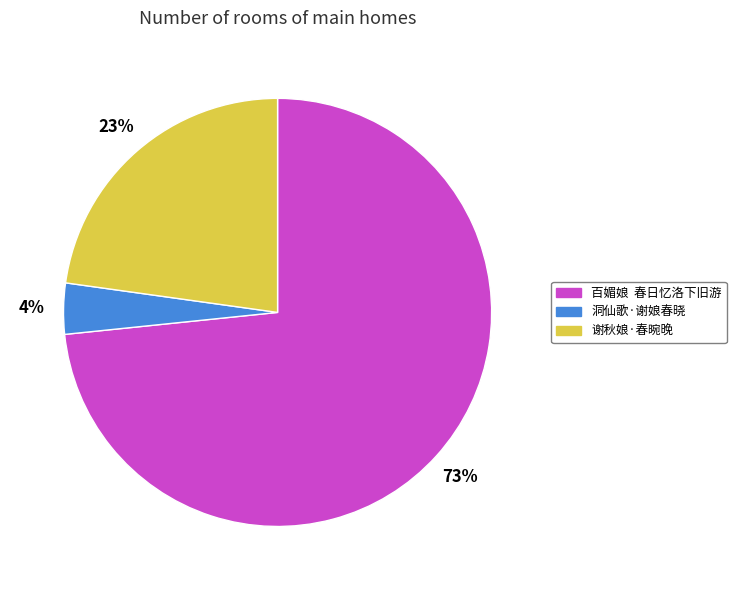

Does 谢秋娘·春晼晚 represent more than half of the total?

No